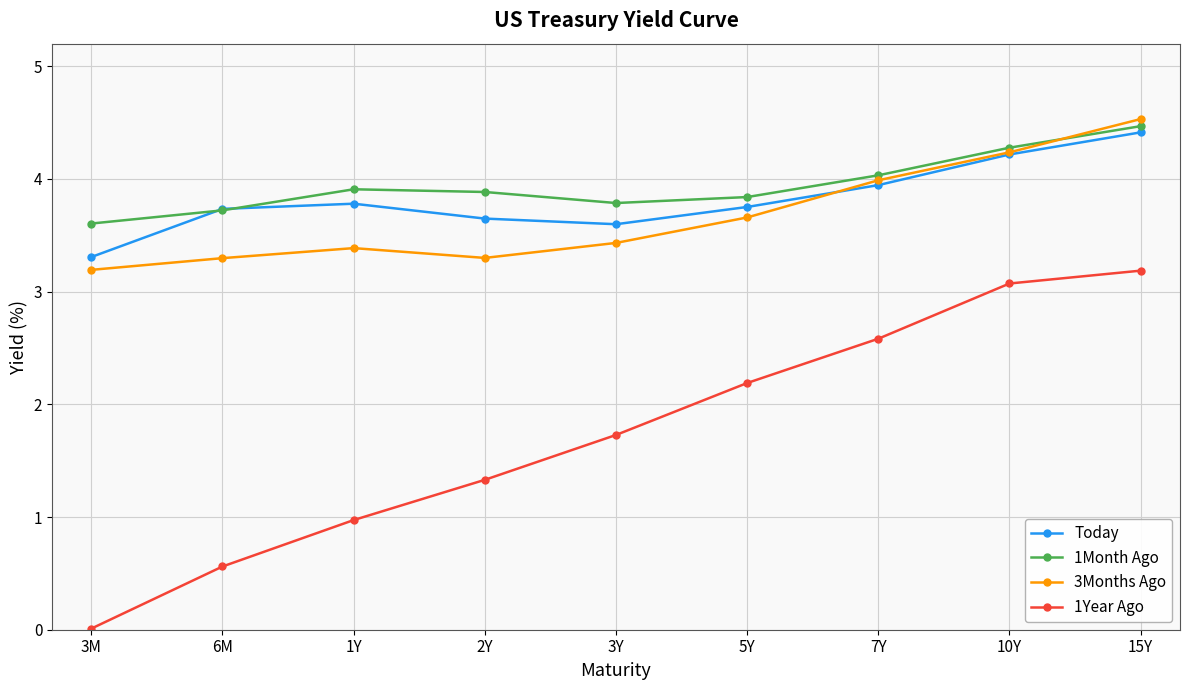

Where is Today nearest to the value 3?

3M